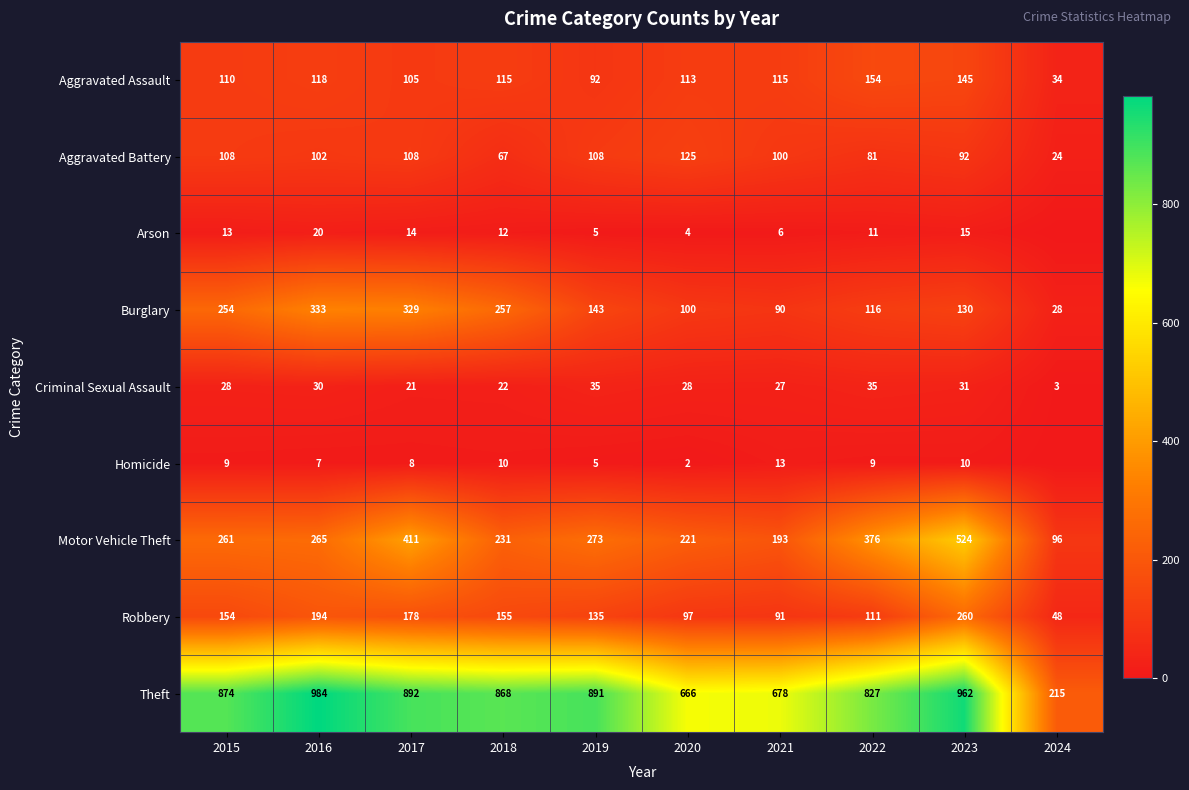

At how many categories does at least one series exceed 325?

9